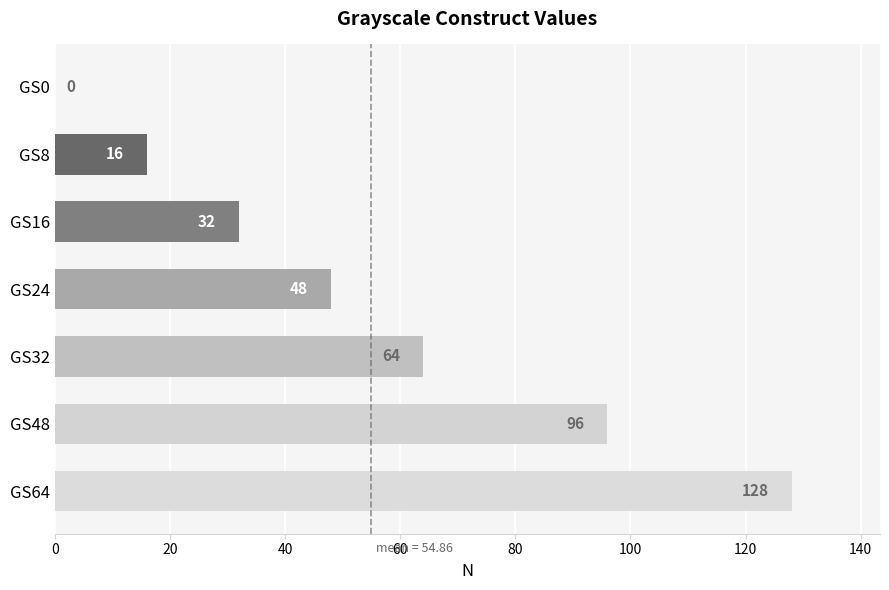

Are the bars horizontal?

Yes